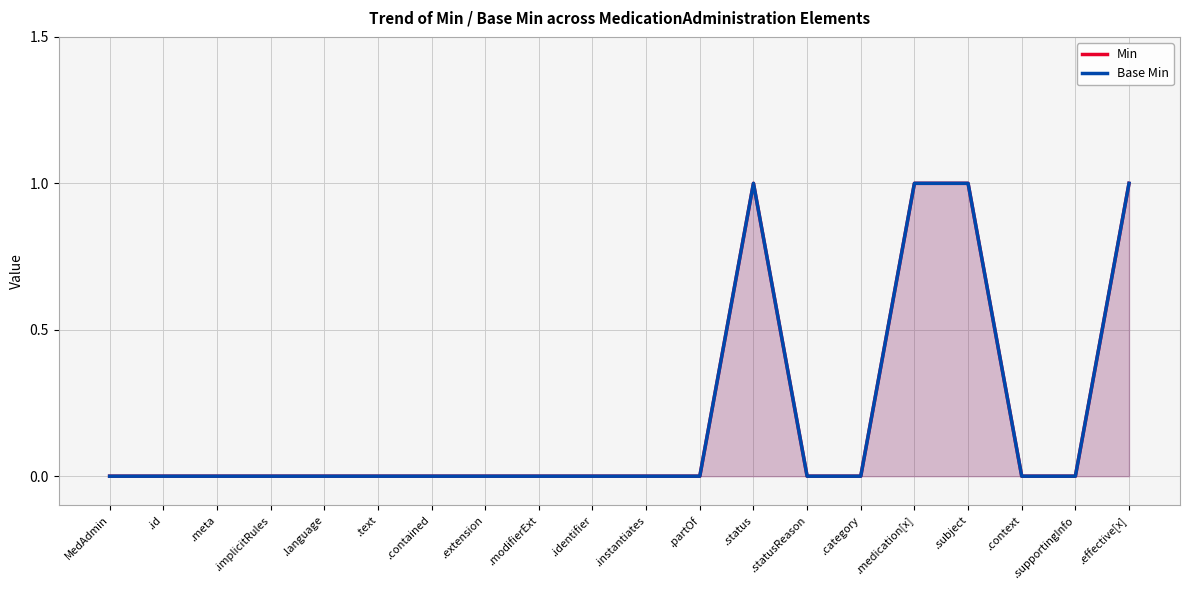

The Min series shows 0 at .contained. True or false?

False